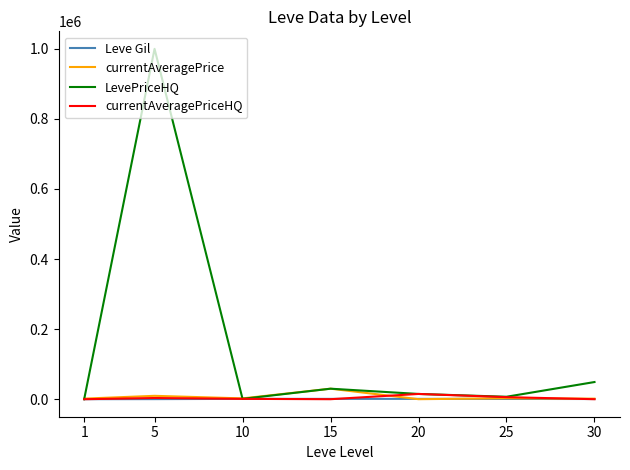

Which series has the largest total across all categories?

LevePriceHQ